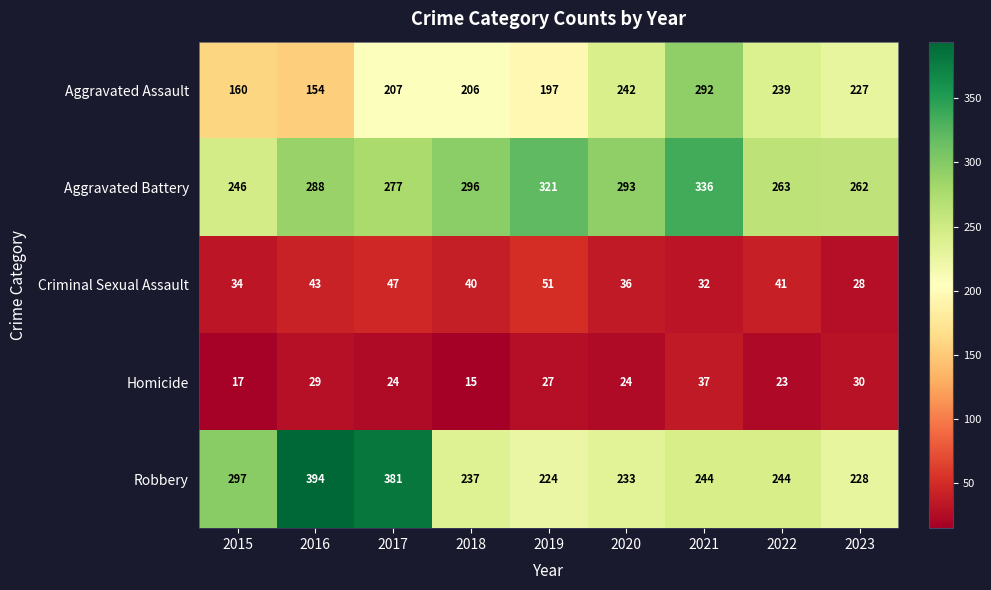

At which label does Criminal Sexual Assault first exceed 40?

2016